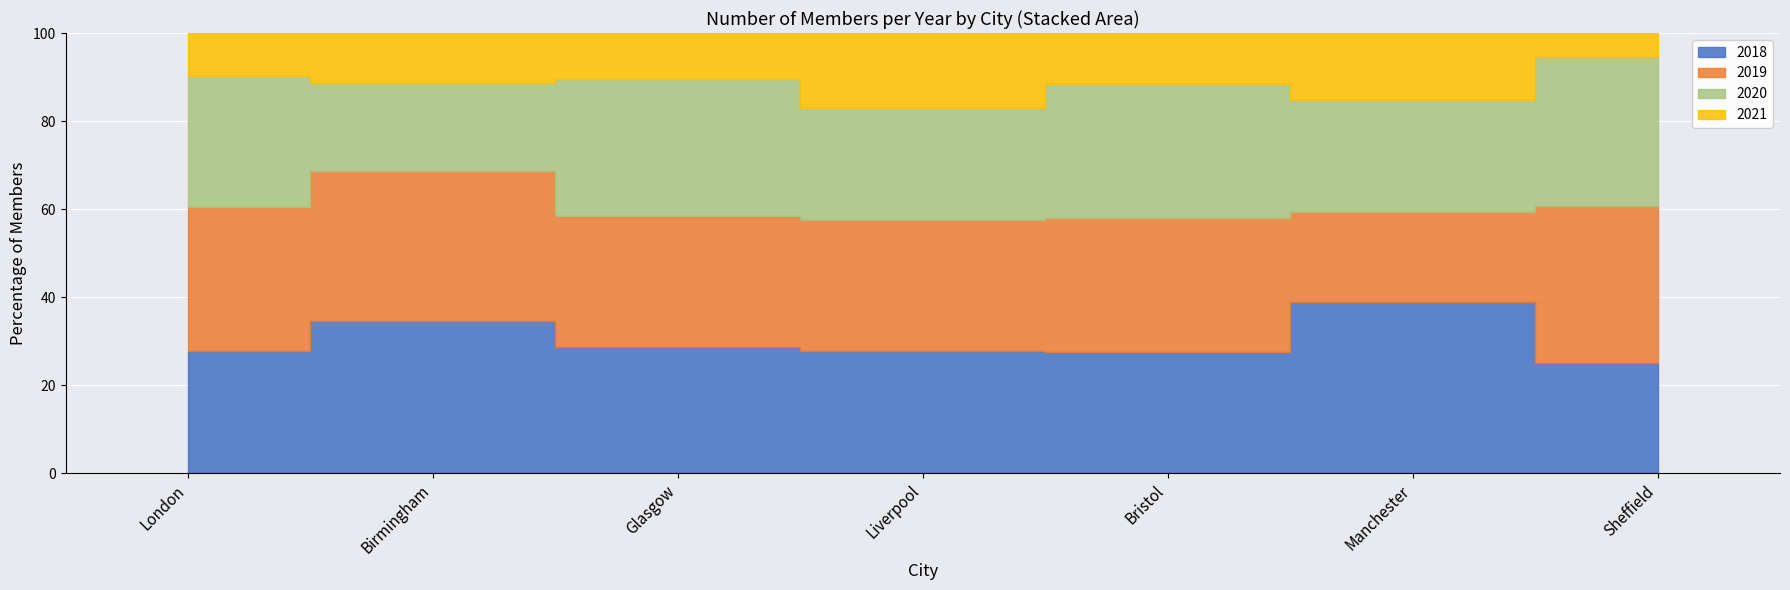

Is the value of 2018 at Sheffield greater than the value of 2021 at Sheffield?

Yes